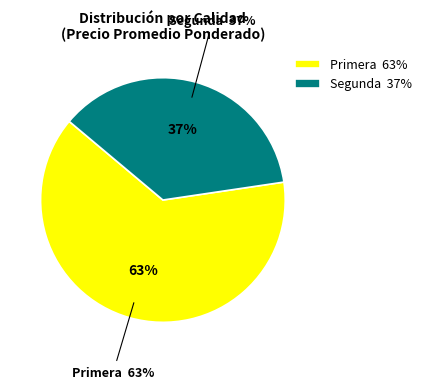

Do 8 and 16 together represent more than half of the pie?

No